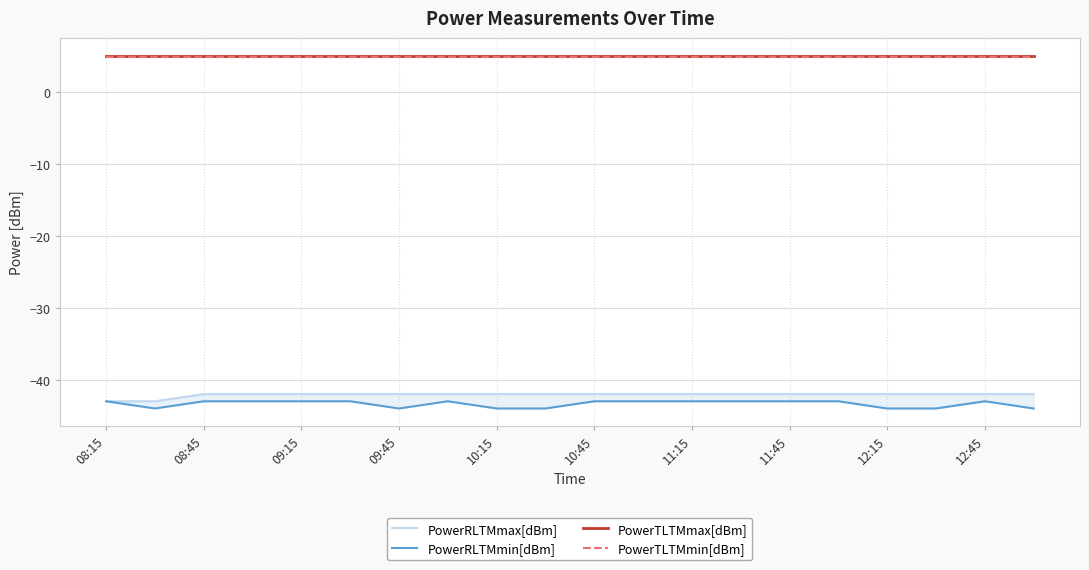

Reading left to right, extract all data points from this chart.

PowerRLTMmax[dBm]: -43.0	-43.0	-42.0	-42.0	-42.0	-42.0	-42.0	-42.0	-42.0	-42.0	-42.0	-42.0	-42.0	-42.0	-42.0	-42.0	-42.0	-42.0	-42.0	-42.0
PowerRLTMmin[dBm]: -43.0	-44.0	-43.0	-43.0	-43.0	-43.0	-44.0	-43.0	-44.0	-44.0	-43.0	-43.0	-43.0	-43.0	-43.0	-43.0	-44.0	-44.0	-43.0	-44.0
PowerTLTMmax[dBm]: 5.0	5.0	5.0	5.0	5.0	5.0	5.0	5.0	5.0	5.0	5.0	5.0	5.0	5.0	5.0	5.0	5.0	5.0	5.0	5.0
PowerTLTMmin[dBm]: 4.8	4.8	4.8	4.8	4.8	4.8	4.8	4.8	4.8	4.8	4.8	4.8	4.8	4.8	4.8	4.8	4.8	4.8	4.8	4.8